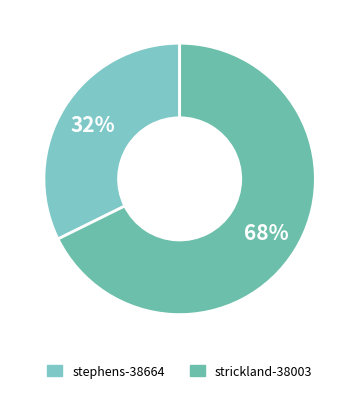

Which slice is the smallest?

stephens-38664